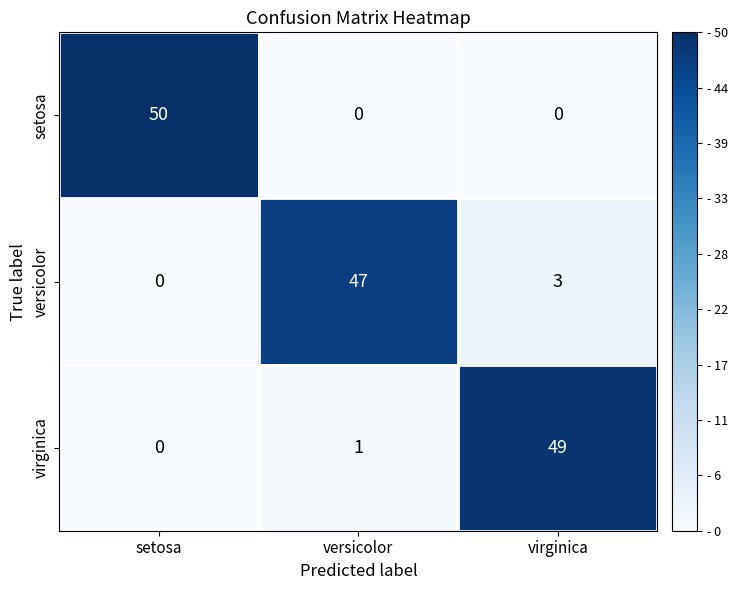

What is the sum of the setosa values at virginica and setosa?

50